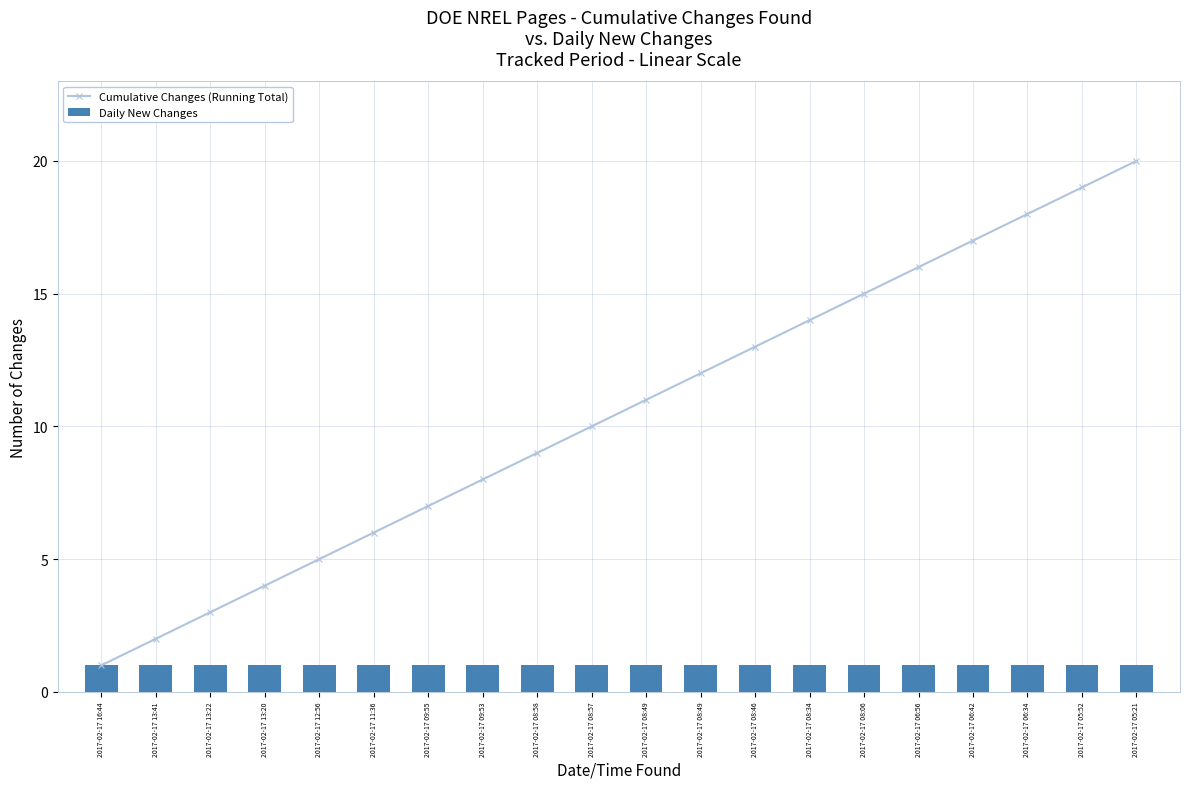

Reading left to right, what are all the values shown in this chart?

Cumulative Changes (Running Total): 1	2	3	4	5	6	7	8	9	10	11	12	13	14	15	16	17	18	19	20
Daily New Changes: 1	1	1	1	1	1	1	1	1	1	1	1	1	1	1	1	1	1	1	1